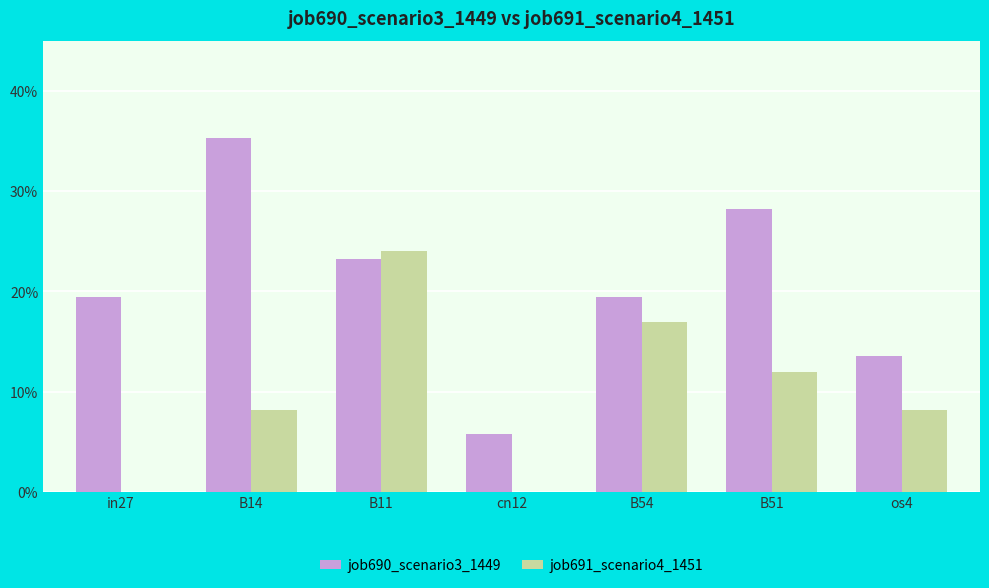

How many job690_scenario3_1449 values are between 0 and 1?

7